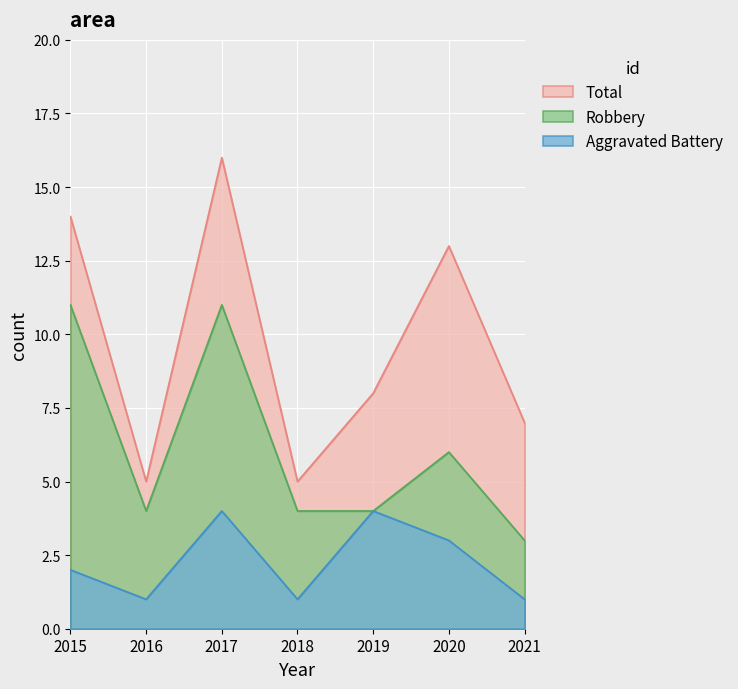

True or false: Total and Aggravated Battery intersect in this chart.

False